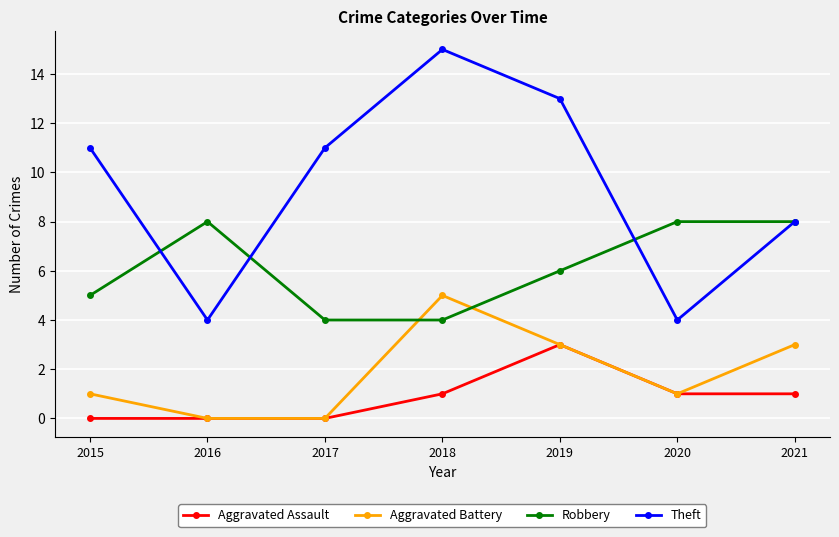

How many data points in Aggravated Assault are less than 1?

3